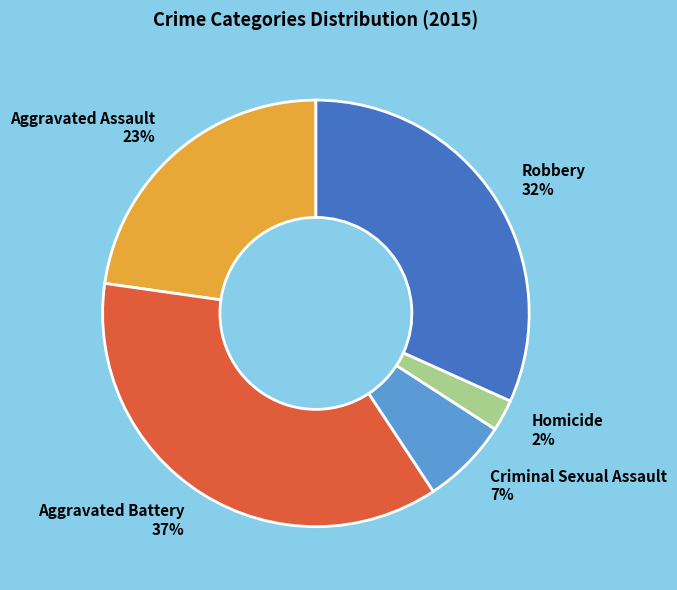

To the nearest percent, what percentage of the pie is Criminal Sexual Assault?

7%